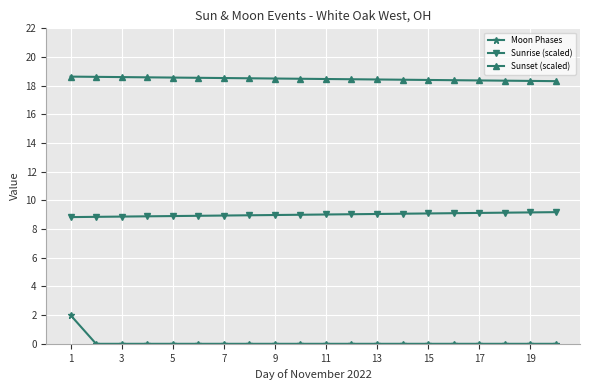

What is the maximum value shown in the chart?

18.6